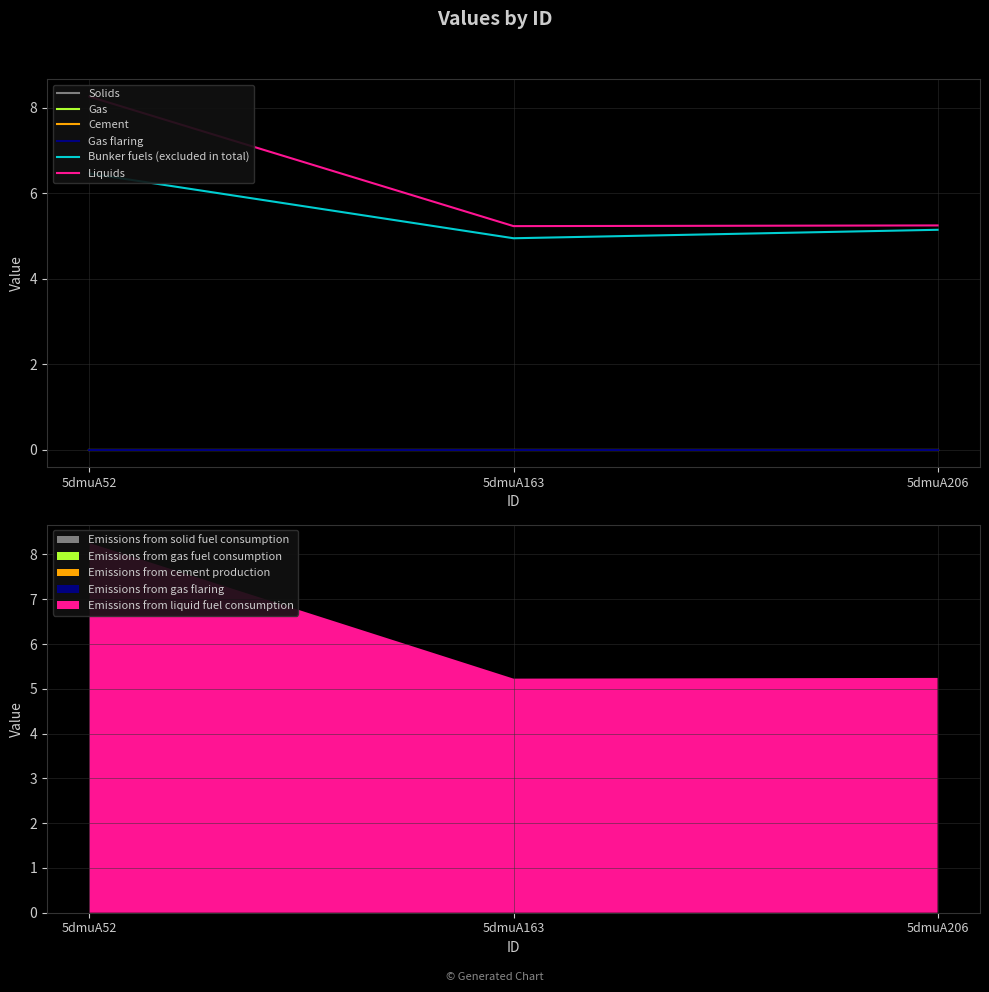

At which label does Liquids reach its minimum?

5dmuA163